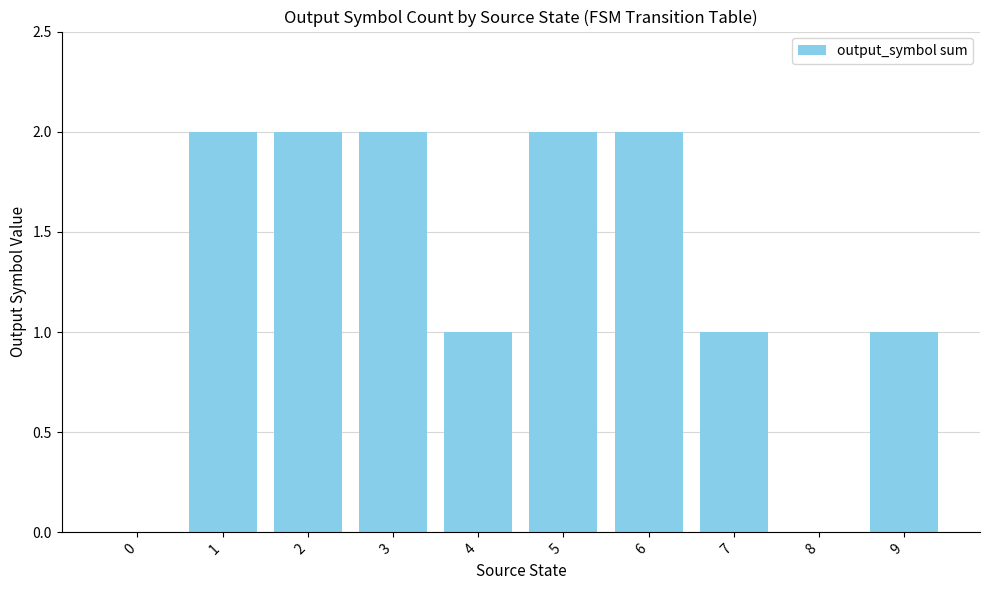

The chart shows a value of 2 at 6. True or false?

True